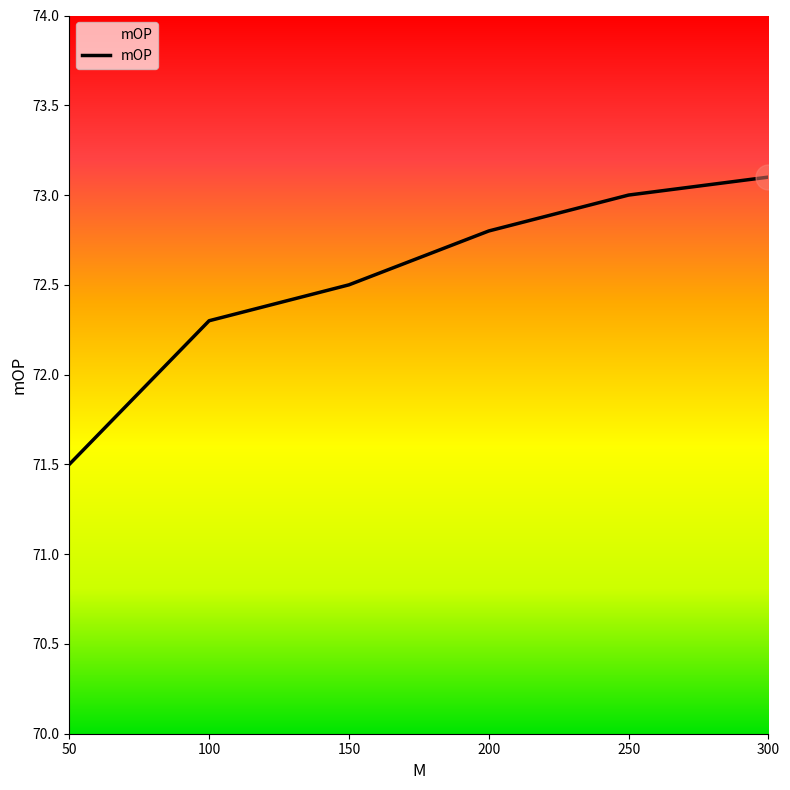

True or false: the data has more than 0 interior local peaks.

False